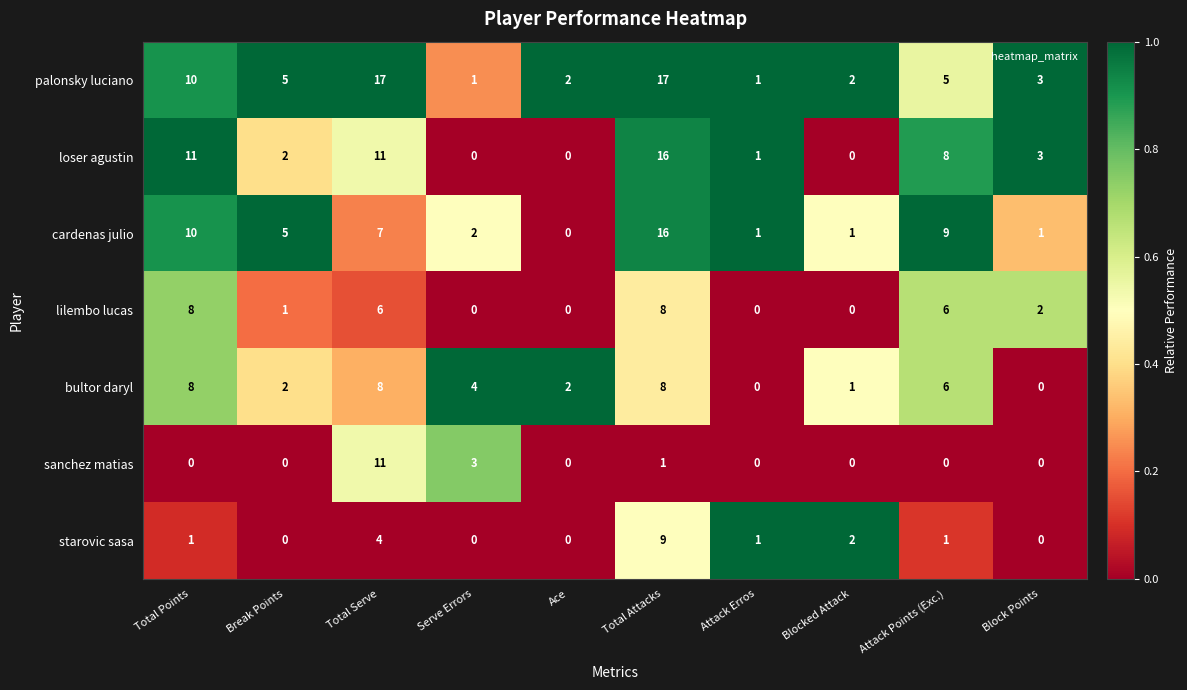

At which category is the sum across all series the highest?

Total Attacks